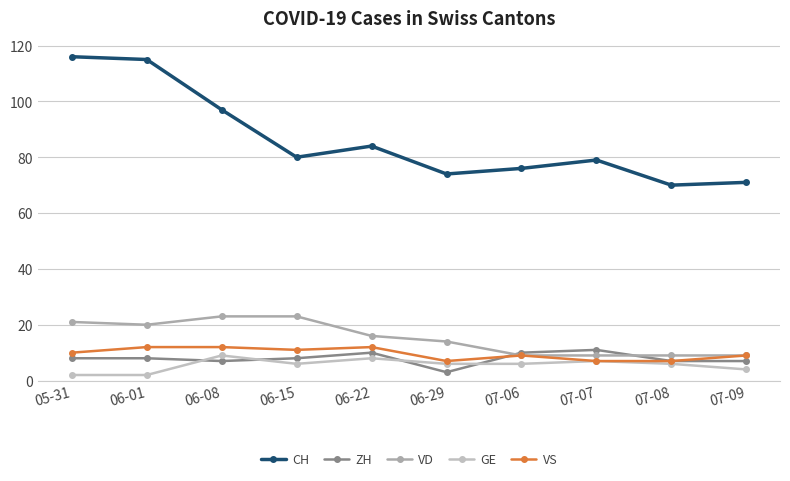

At which category does VD reach its first local valley?

06-01